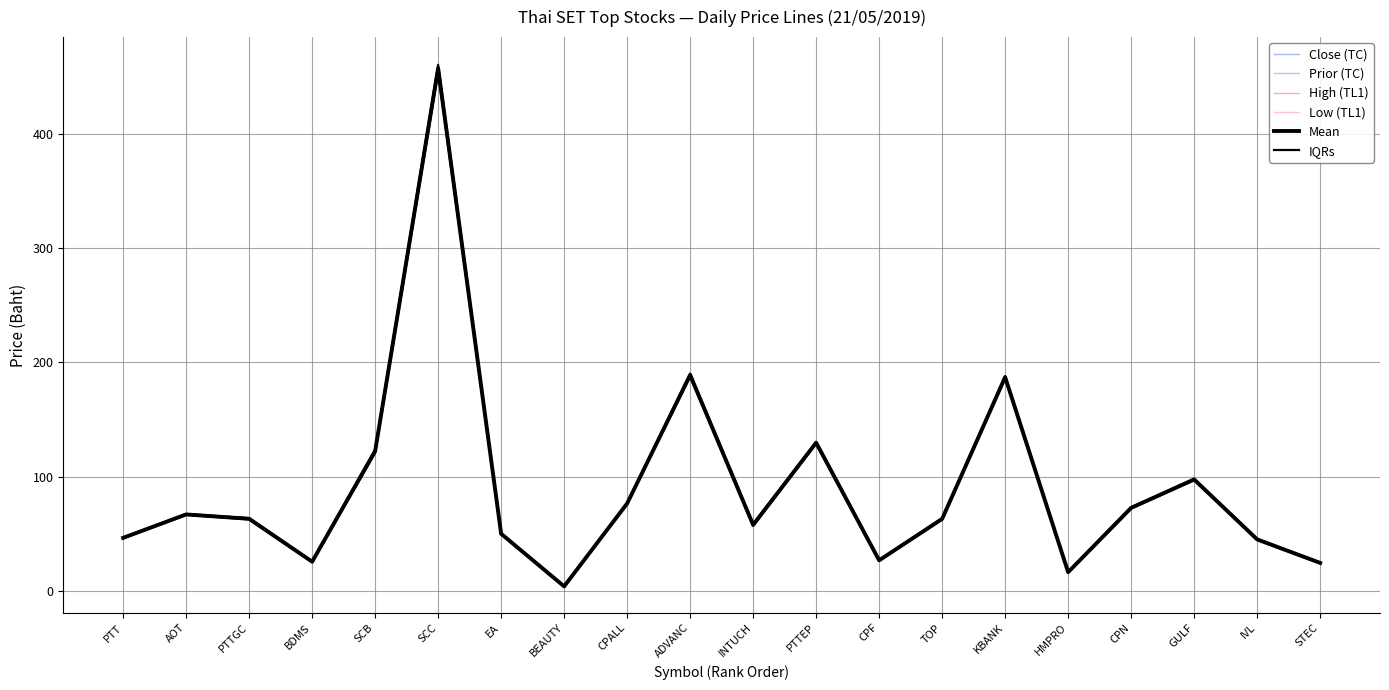

What is the label of the 9th point from the left?

CPALL